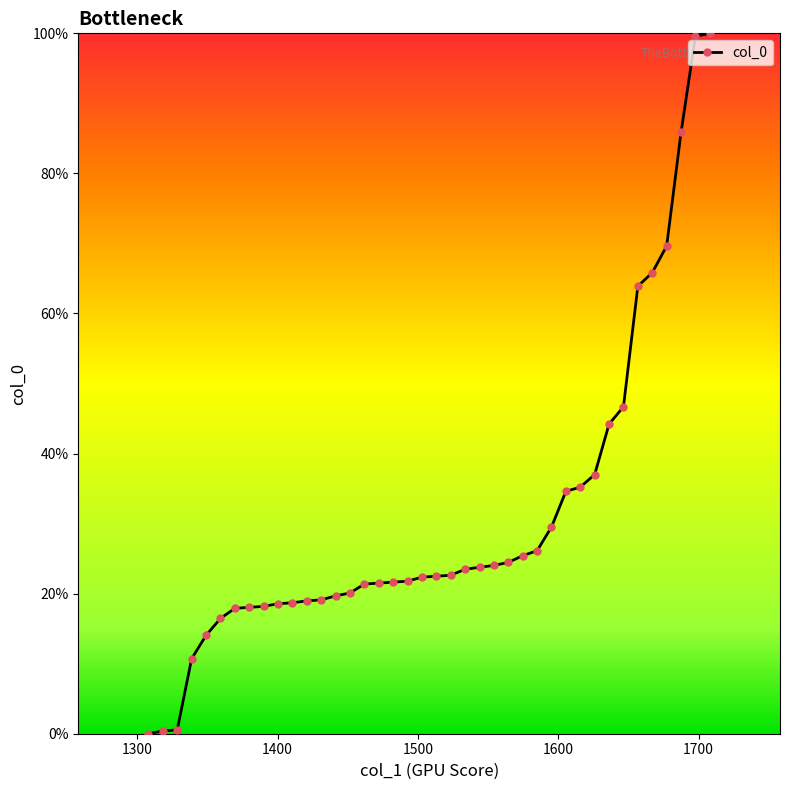

How many lines are shown in the chart?

1